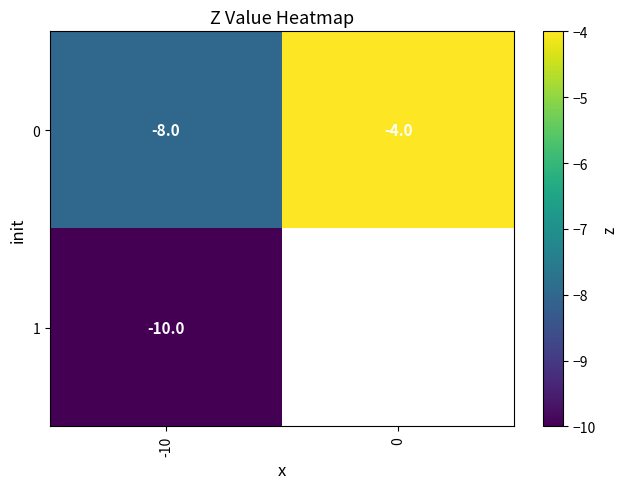

Is it true that 0 equals -8 at -10?

True